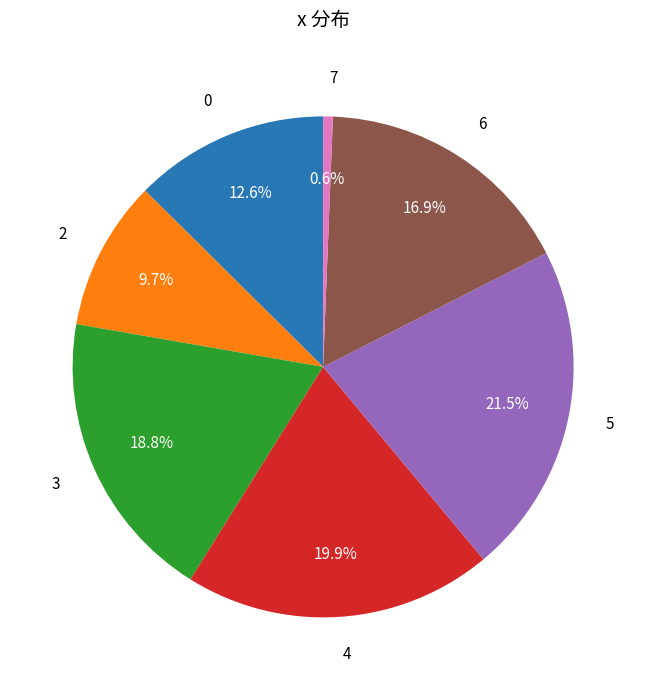

How many segments does this pie chart have?

7